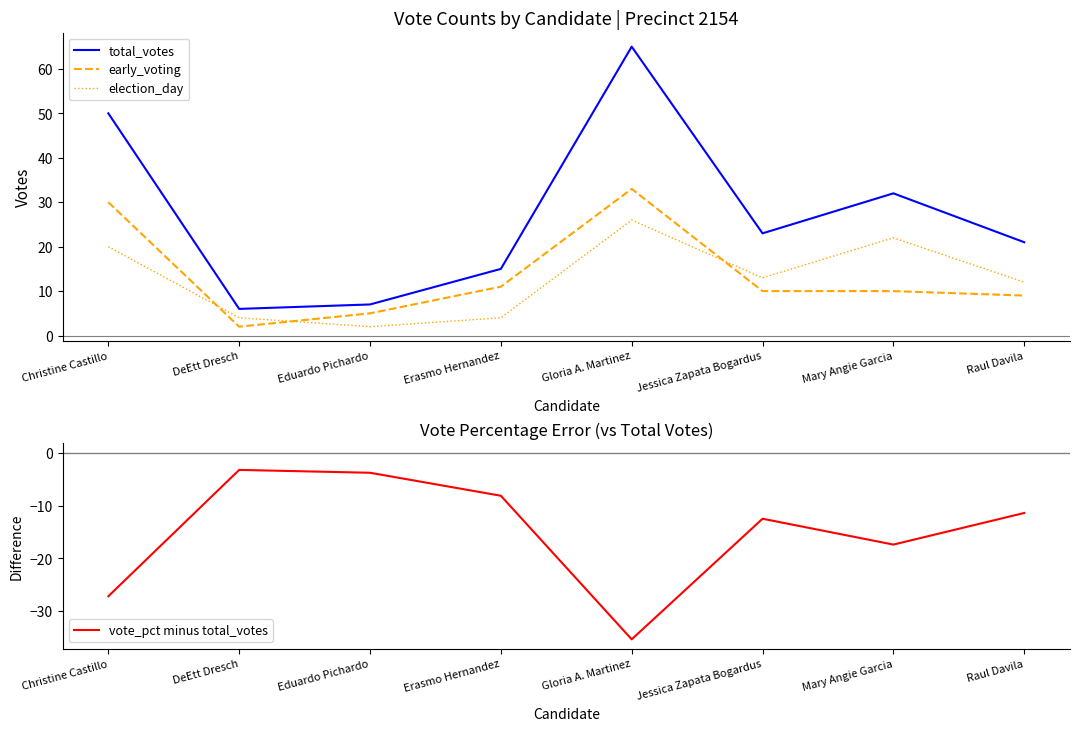

What is the label of the 3rd point from the left?

Eduardo Pichardo